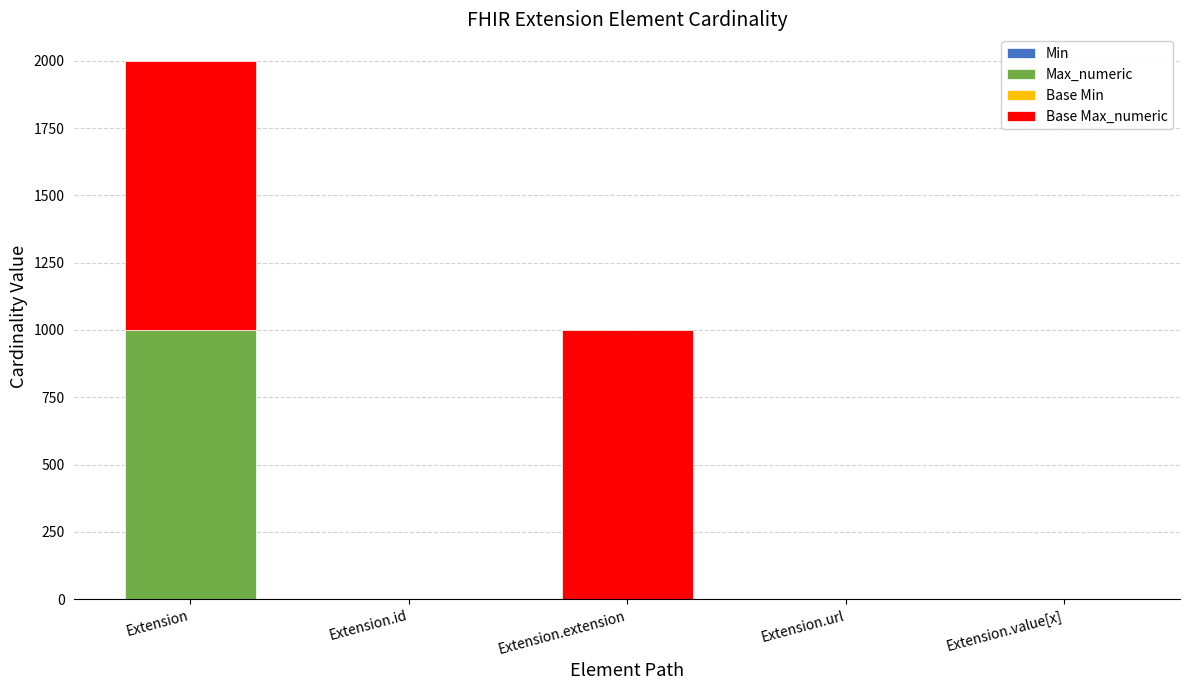

What is the total value across all series at Extension.extension?

999